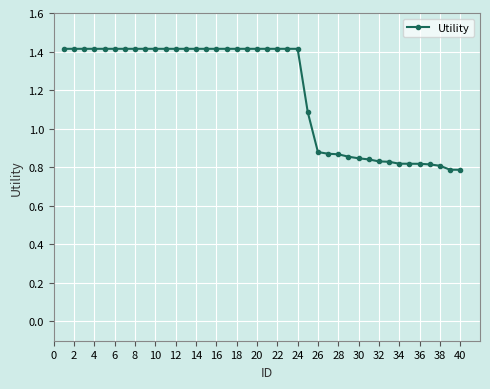

What is the average value?

1.2